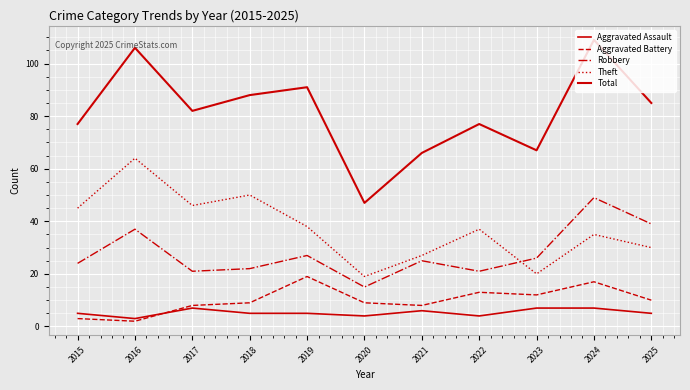

Reading left to right, list all the values displayed in this chart.

Aggravated Assault: 2015=5	2016=3	2017=7	2018=5	2019=5	2020=4	2021=6	2022=4	2023=7	2024=7	2025=5
Aggravated Battery: 2015=3	2016=2	2017=8	2018=9	2019=19	2020=9	2021=8	2022=13	2023=12	2024=17	2025=10
Robbery: 2015=24	2016=37	2017=21	2018=22	2019=27	2020=15	2021=25	2022=21	2023=26	2024=49	2025=39
Theft: 2015=45	2016=64	2017=46	2018=50	2019=38	2020=19	2021=27	2022=37	2023=20	2024=35	2025=30
Total: 2015=77	2016=106	2017=82	2018=88	2019=91	2020=47	2021=66	2022=77	2023=67	2024=109	2025=85